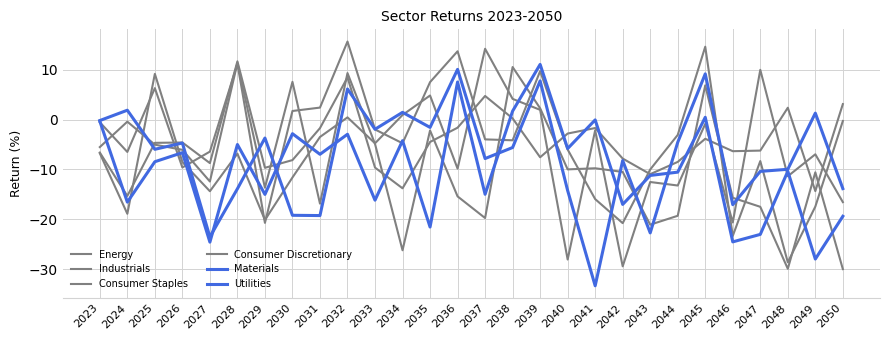

How many values in the Materials series are below -5?

15